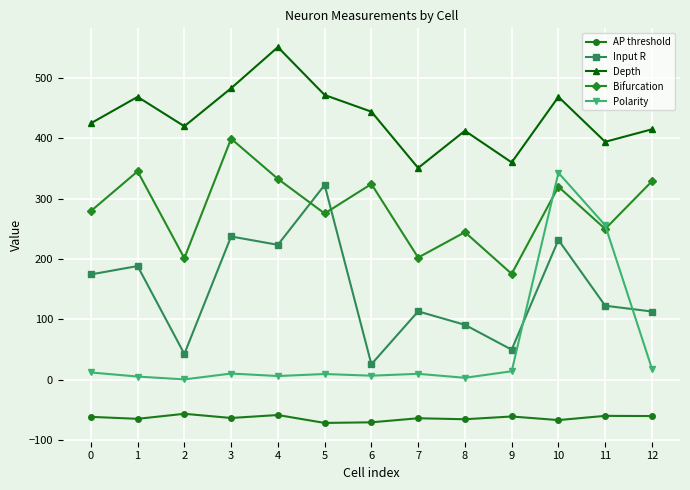

Is the value of AP threshold at 11 greater than the value of Depth at 2?

No